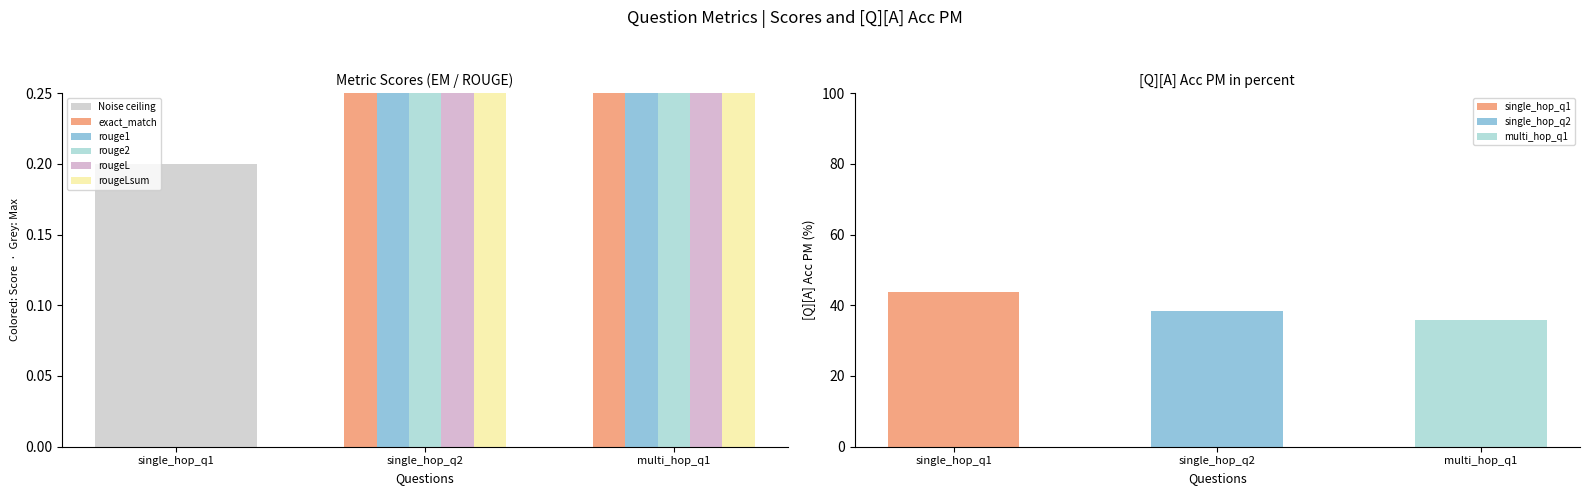

List the labels in order of rouge2 value, smallest first.

single_hop_q1, single_hop_q2, multi_hop_q1